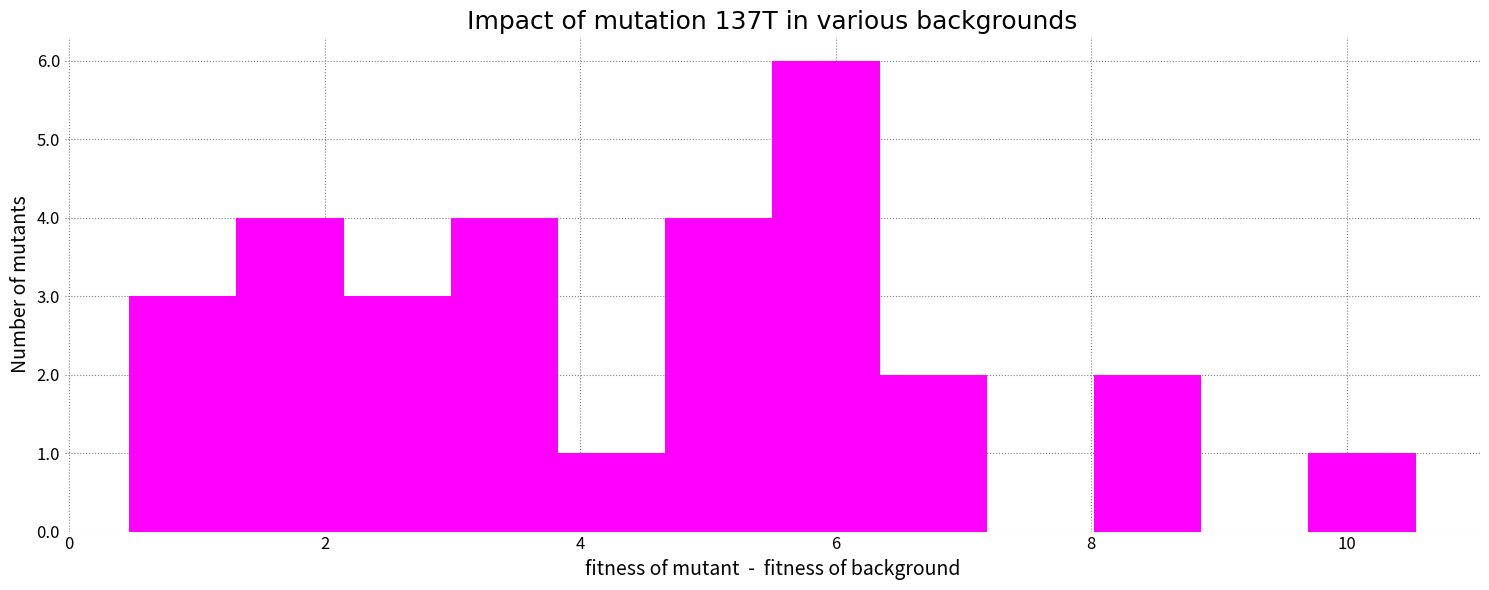

Reading left to right, list every bar in this chart as the range it spans on the x-axis followed by its height. Neither the bar edges nor the heights are printed on the chart, so give them approximately, as read against the axes.

0.4 to 1.4: 3
1.4 to 2.2: 4
2.2 to 3.0: 3
3.0 to 3.8: 4
3.8 to 4.6: 1
4.6 to 5.6: 4
5.6 to 6.4: 6
6.4 to 7.2: 2
7.2 to 8.0: 0
8.0 to 8.8: 2
8.8 to 9.8: 0
9.8 to 10.6: 1